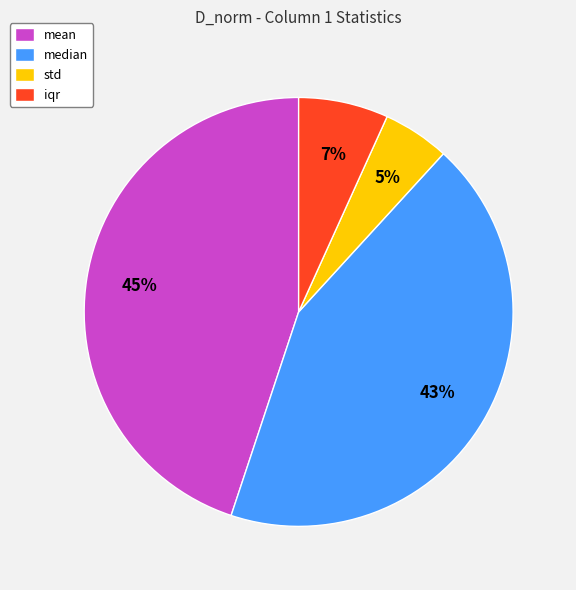

Between std and median, which is larger?

median